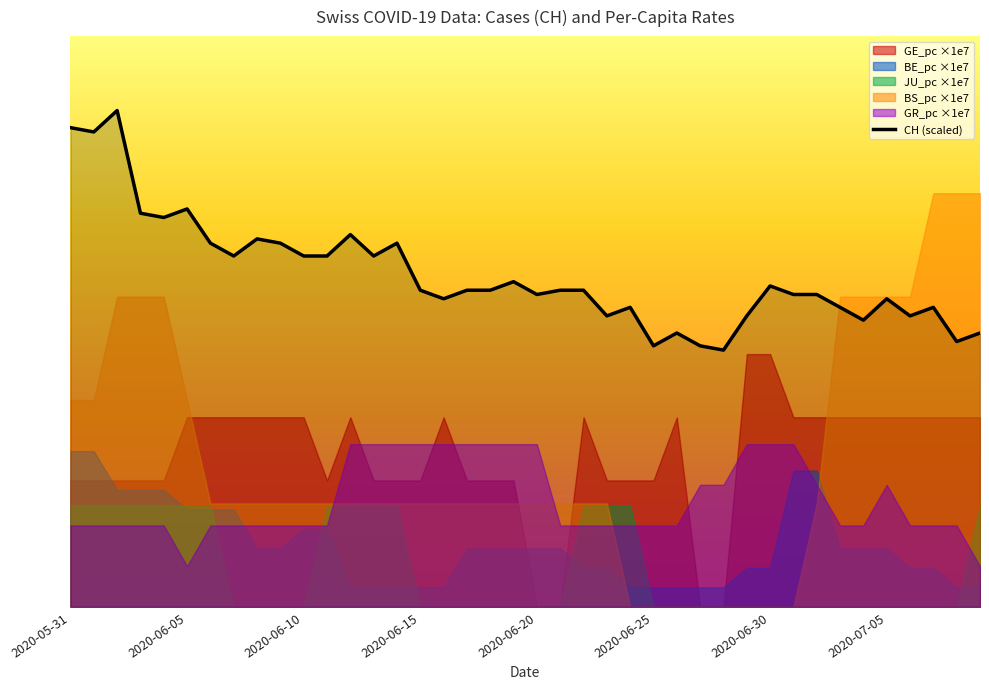

How many data points does each series have?

40